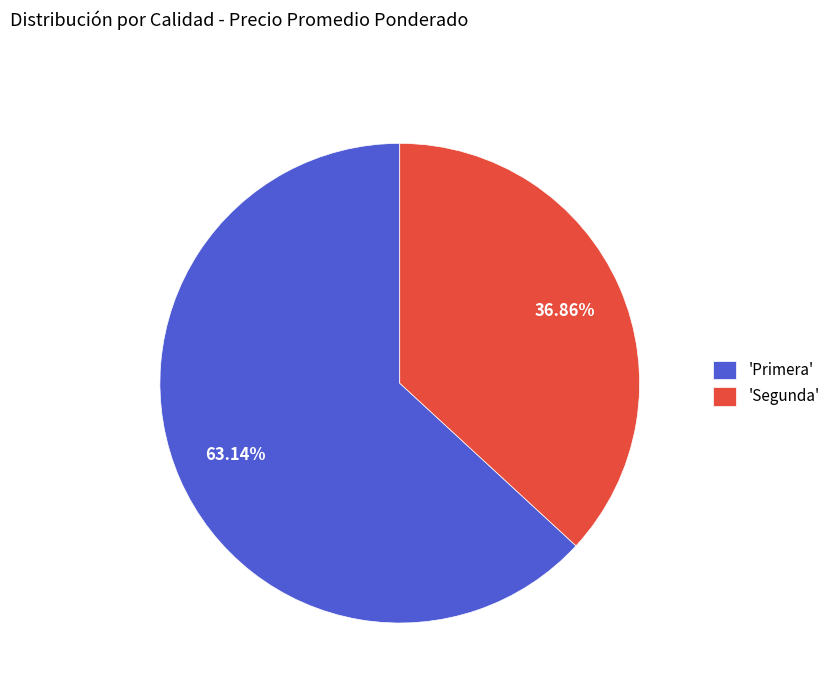

Does 'Segunda' account for over 50% of the chart?

No